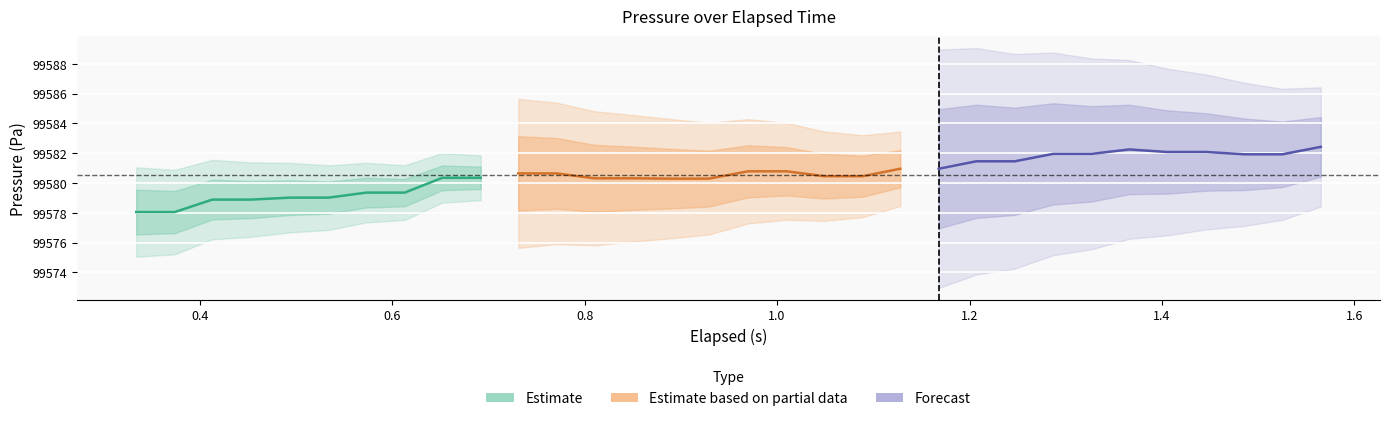

Reading left to right, extract all data points from this chart.

Pressure (Pa): 99578.0	99578.0	99578.9	99578.9	99579.0	99579.0	99579.4	99579.4	99580.3	99580.3	99580.6	99580.6	99580.3	99580.3	99580.3	99580.3	99580.8	99580.8	99580.5	99580.5	99581.0	99581.0	99581.5	99581.5	99582.0	99582.0	99582.3	99582.1	99582.1	99581.9	99581.9	99582.4
elapsed (s): 0.3	0.4	0.4	0.5	0.5	0.5	0.6	0.6	0.7	0.7	0.7	0.8	0.8	0.8	0.9	0.9	1.0	1.0	1.0	1.1	1.1	1.2	1.2	1.2	1.3	1.3	1.4	1.4	1.4	1.5	1.5	1.6